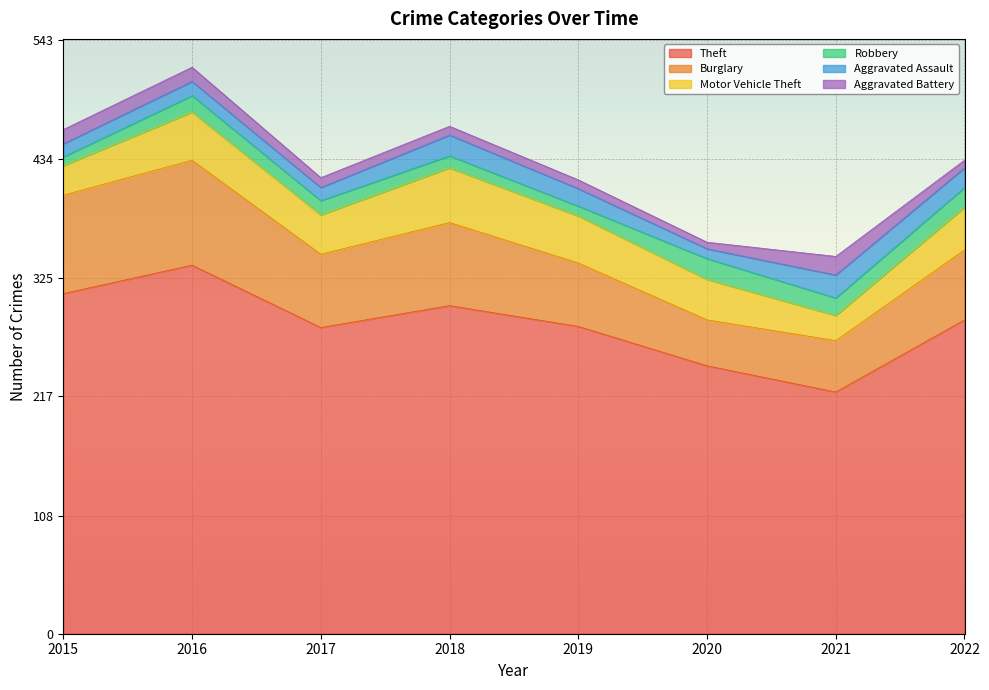

At which category does Burglary reach its first local valley?

2017